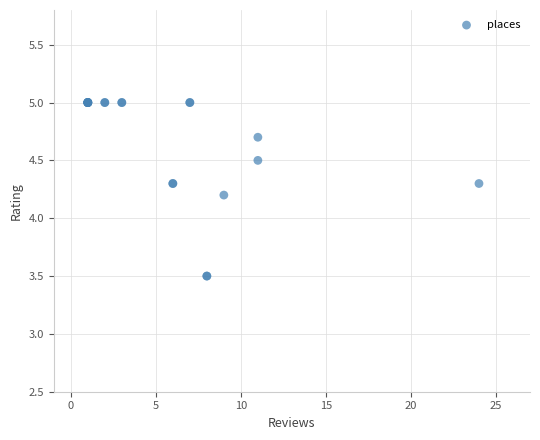

What Y value in the scatter plot is closest to 4?

4.2